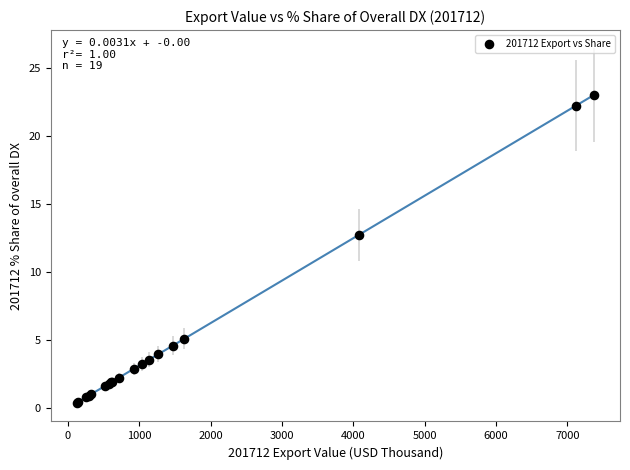

What Y value in the scatter plot is closest to 11?

12.7